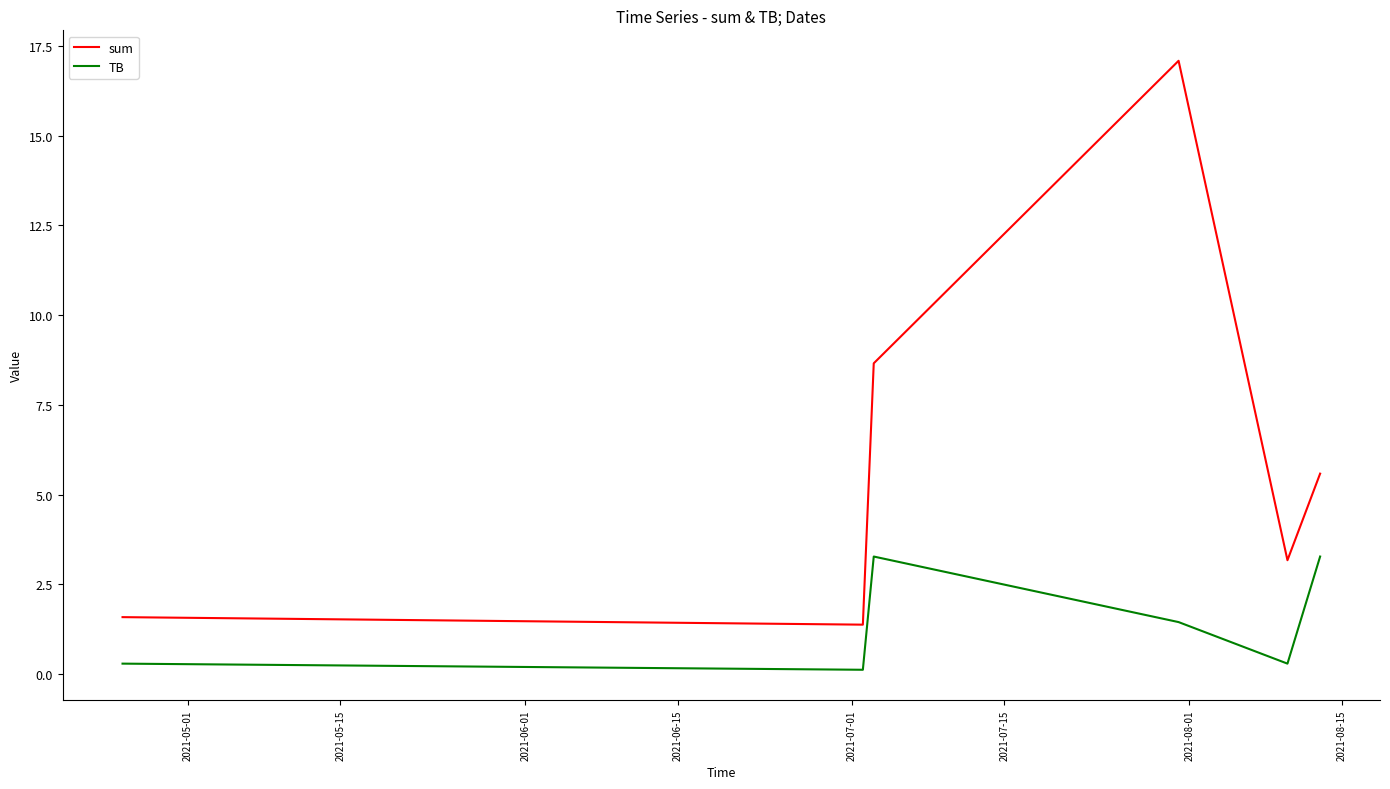

Does the chart display data point markers on the line(s)?

No